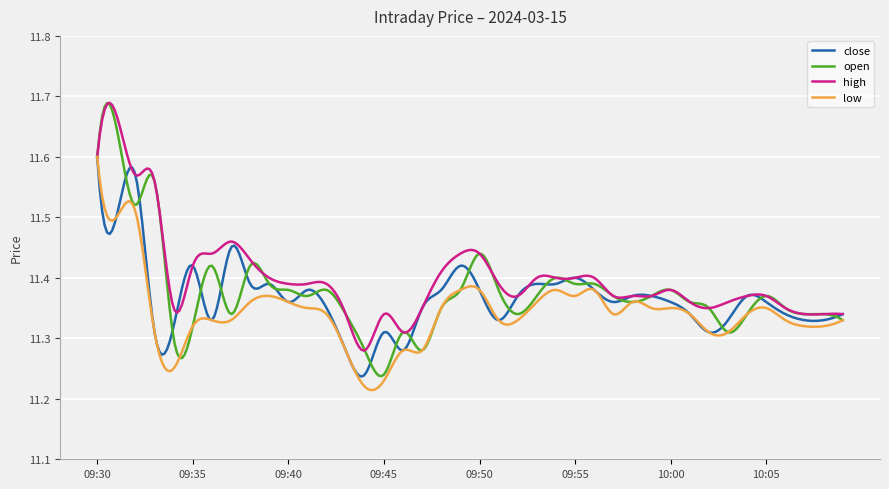

How many series are shown in this chart?

4